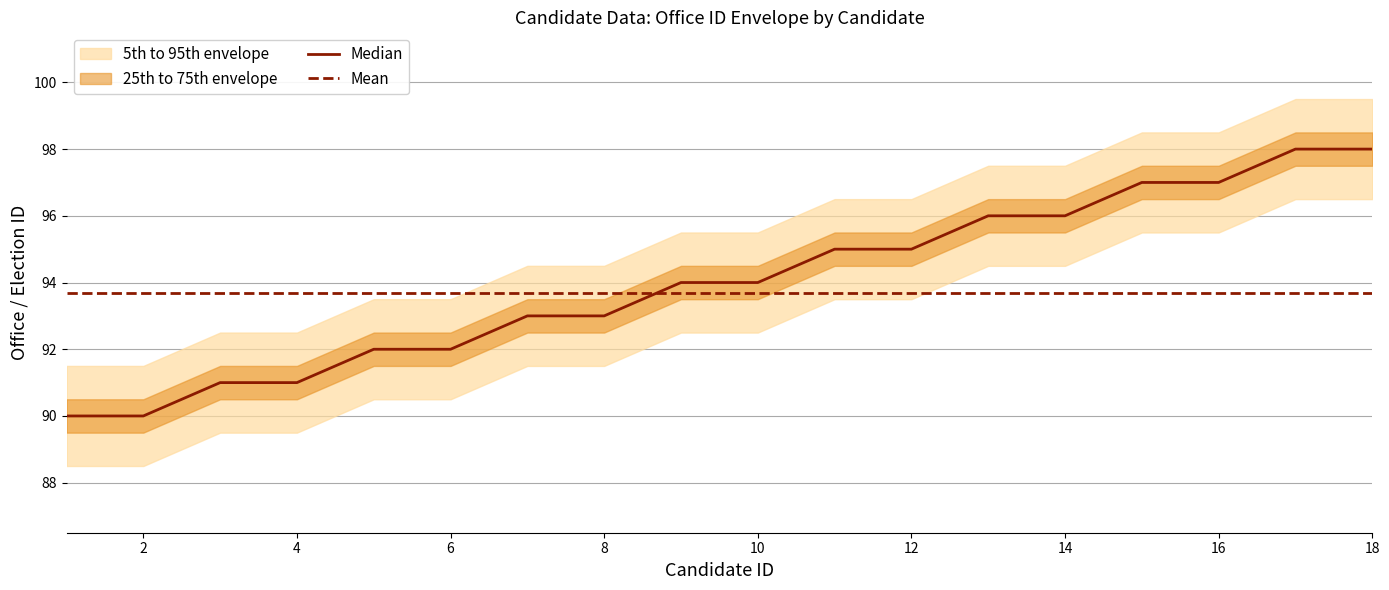

The value of Mean at 16 is 93.7. True or false?

True